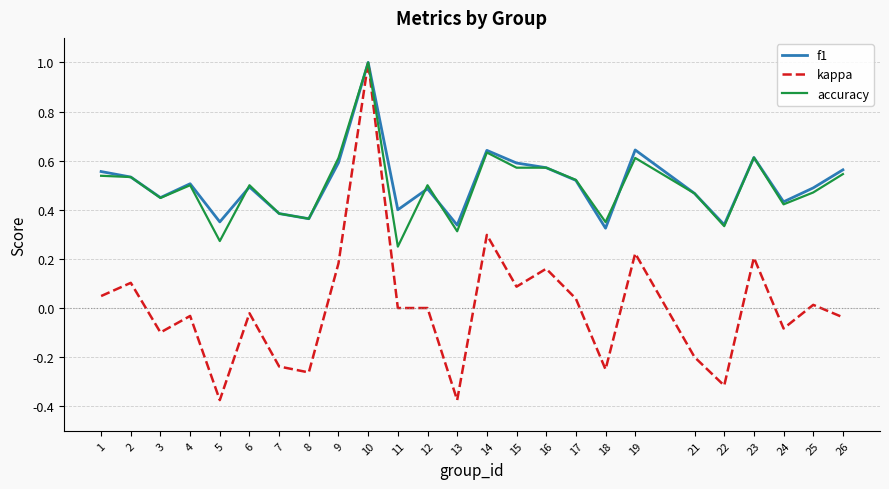

What is the difference between the maximum and second lowest values in the f1 series?

0.7